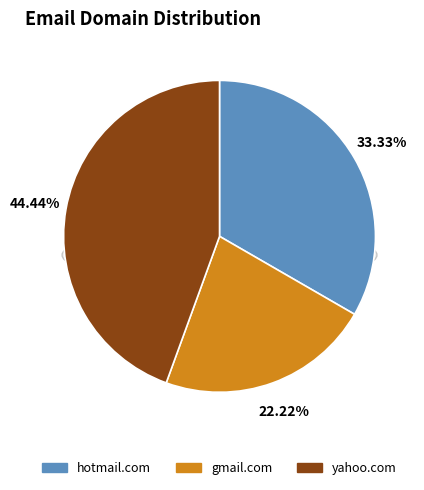

Rank the categories by value from highest to lowest.

yahoo.com, hotmail.com, gmail.com